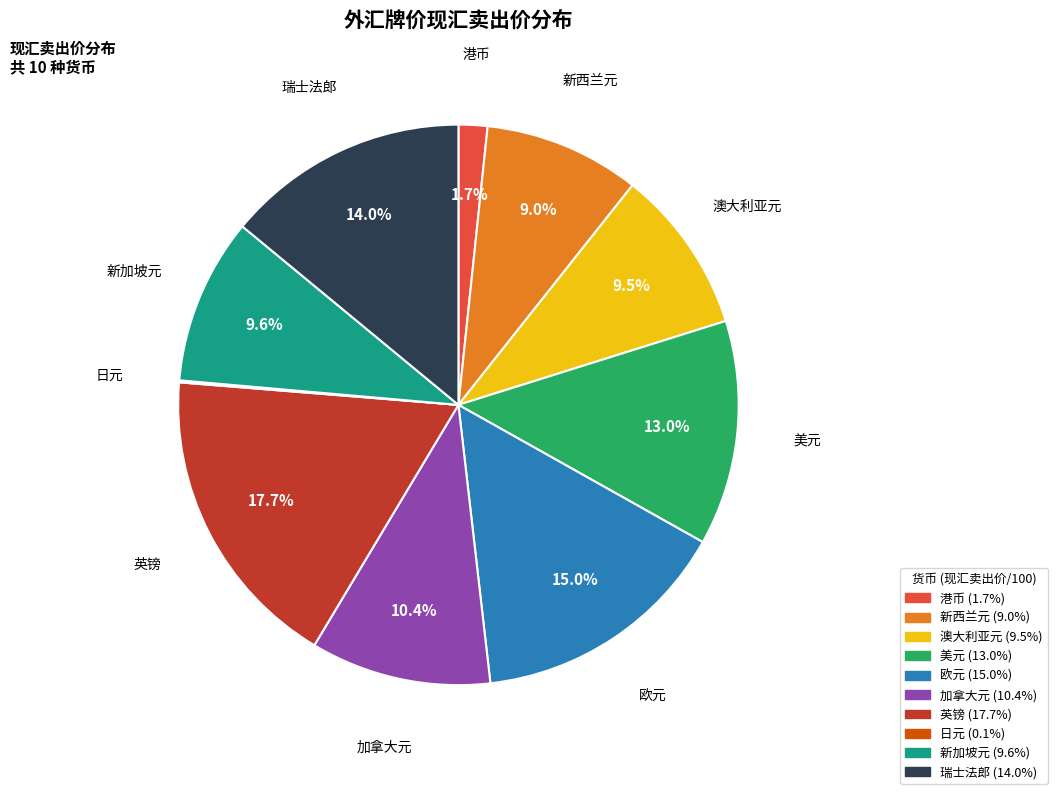

Is the sum of 新加坡元 and 加拿大元 greater than half?

No